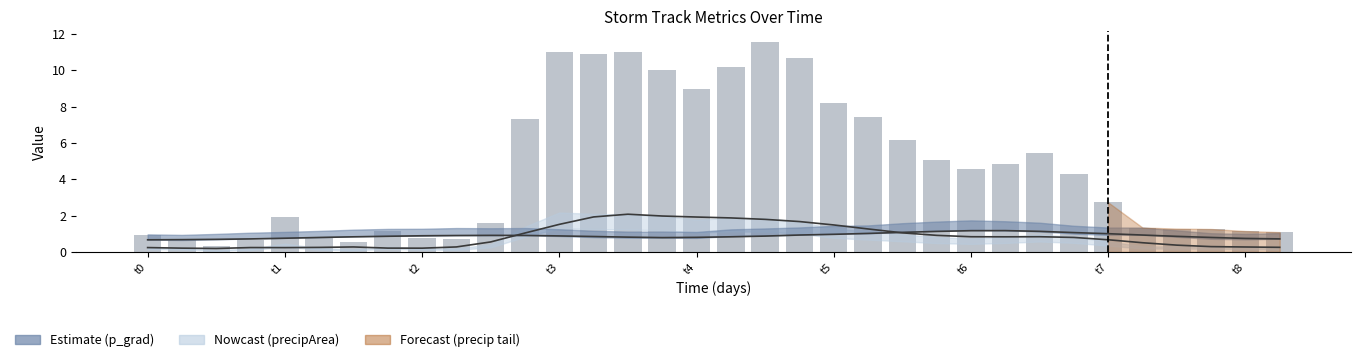

Reading left to right, transcribe all the data shown in this chart.

0.9	0.7	0.3	0.6	1.9	0.8	0.6	1.1	0.8	0.7	1.6	7.3	11.0	10.9	11.0	10.0	9.0	10.2	11.6	10.7	8.2	7.4	6.2	5.0	4.6	4.8	5.4	4.3	2.7	1.3	1.3	1.3	1.1	1.1